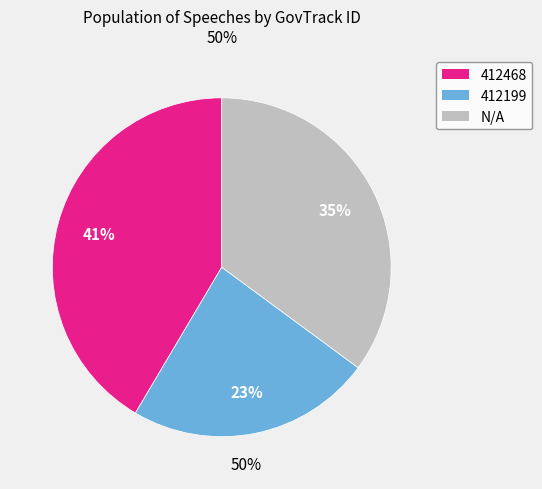

To the nearest percent, what is the combined percentage of 412468 and N/A?

77%